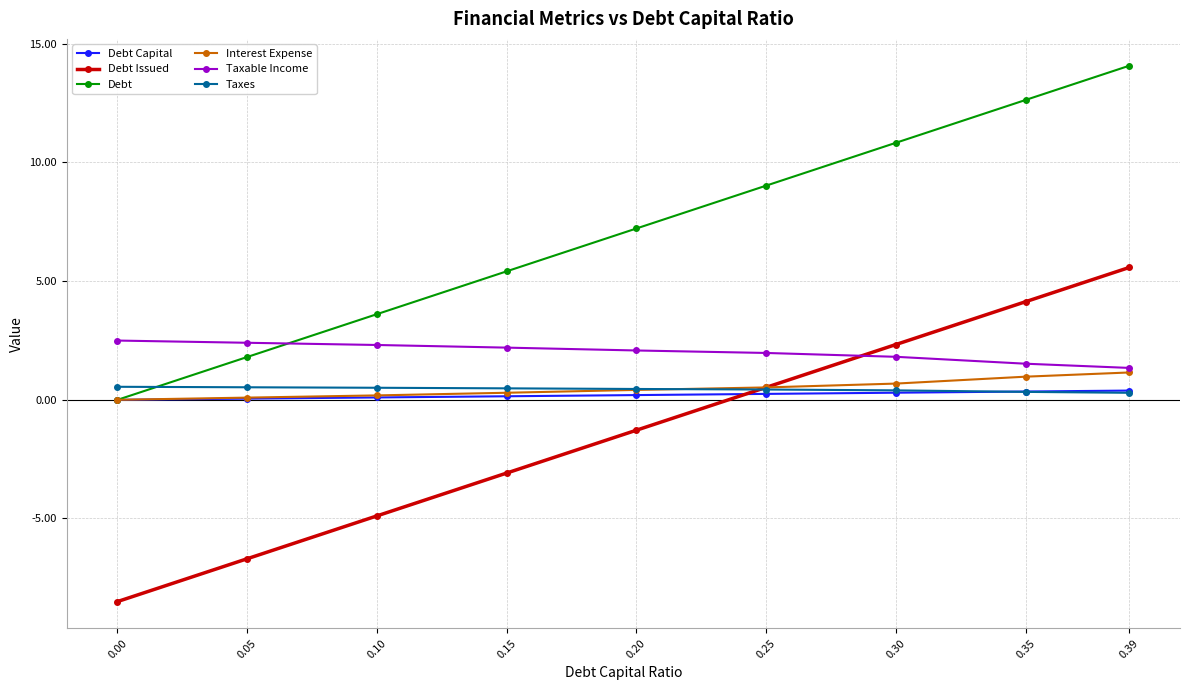

What is the difference between the maximum and minimum values in the Interest Expense series?

1.2